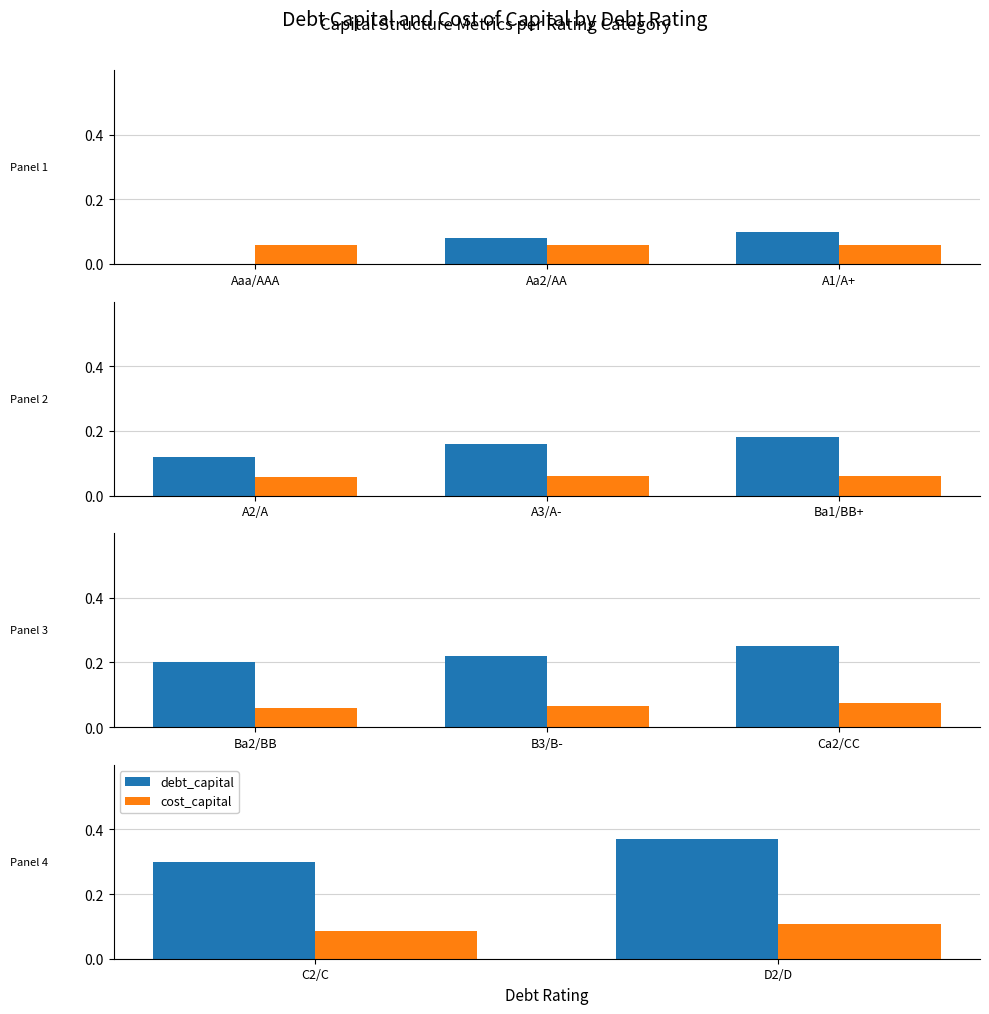

The cost_capital series shows 0.1 at C2/C. True or false?

False